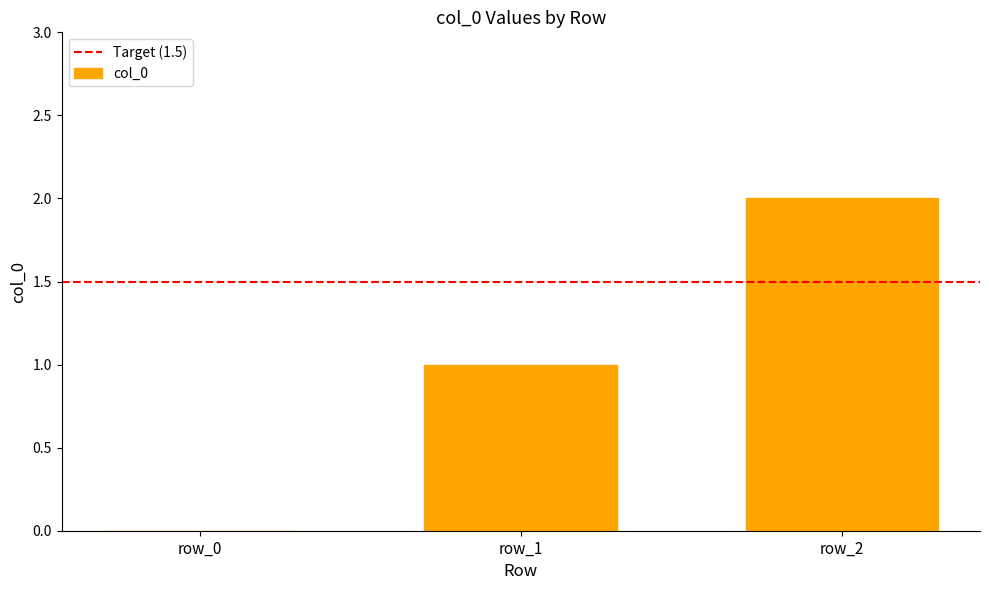

Count the number of data series in this chart.

1